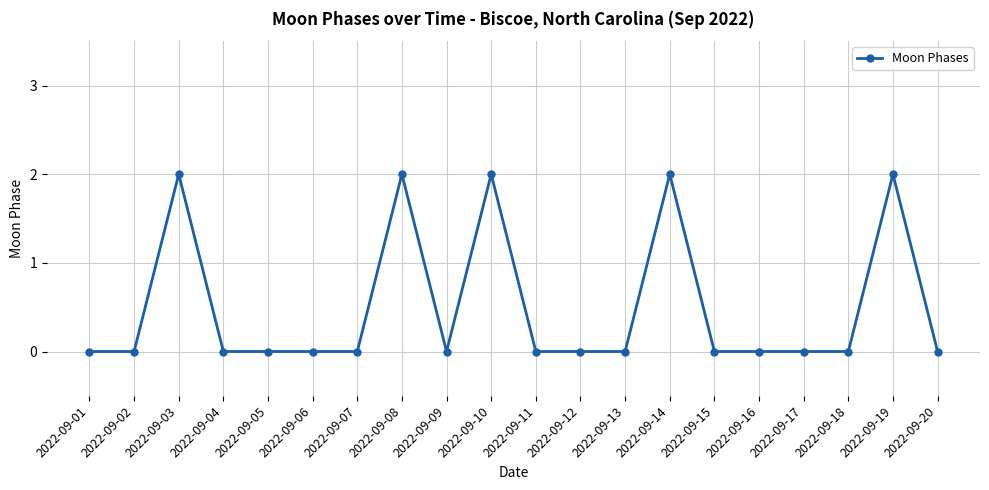

What is the difference between the second highest and minimum values?

2